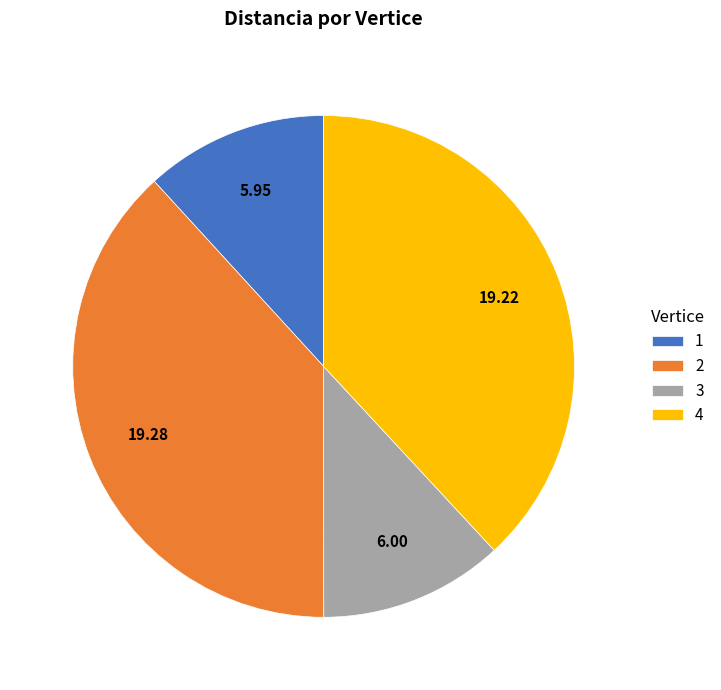

Is there any slice that represents more than half of the pie?

No